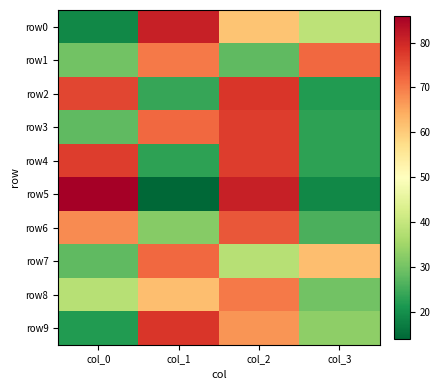

Between col_2 and col_3, which series saw the biggest shift?

row5